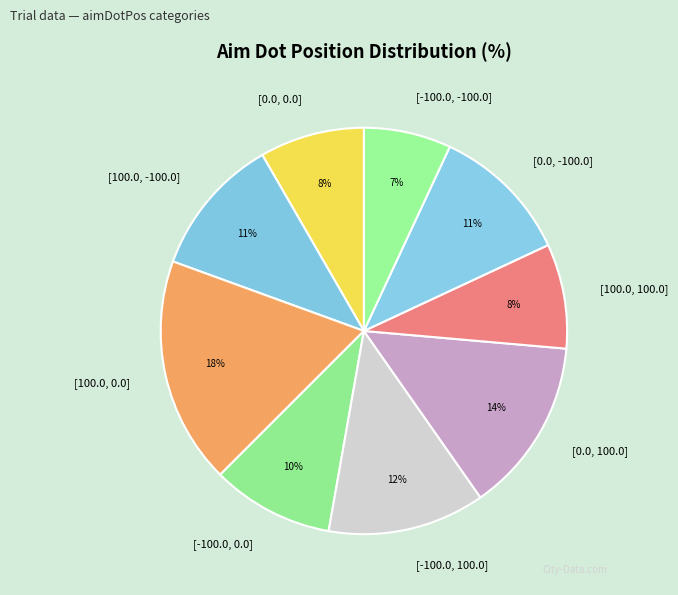

Which has a higher value, [-100.0, 100.0] or [100.0, 100.0]?

[-100.0, 100.0]